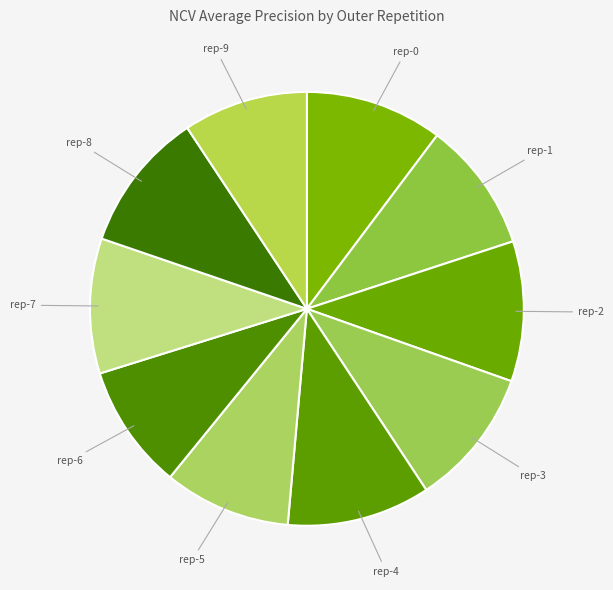

Is there any slice that represents more than half of the pie?

No